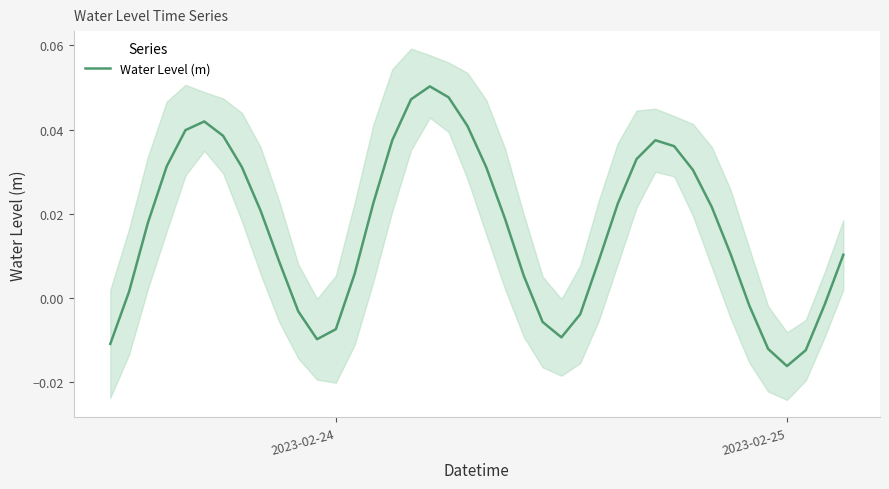

How many positive values are there?

28